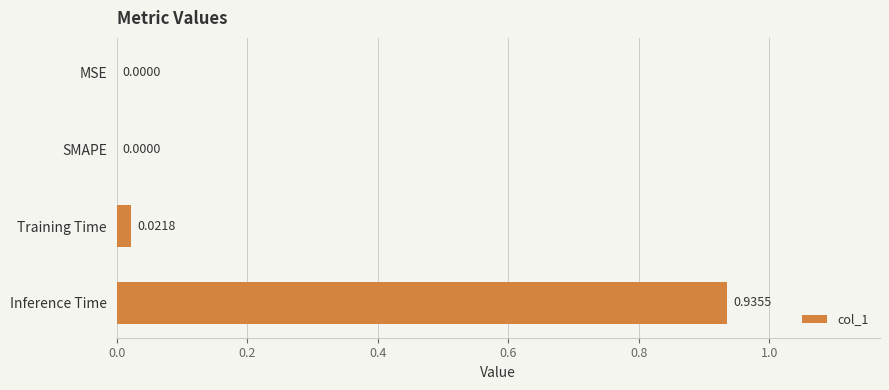

Count the number of data series in this chart.

1